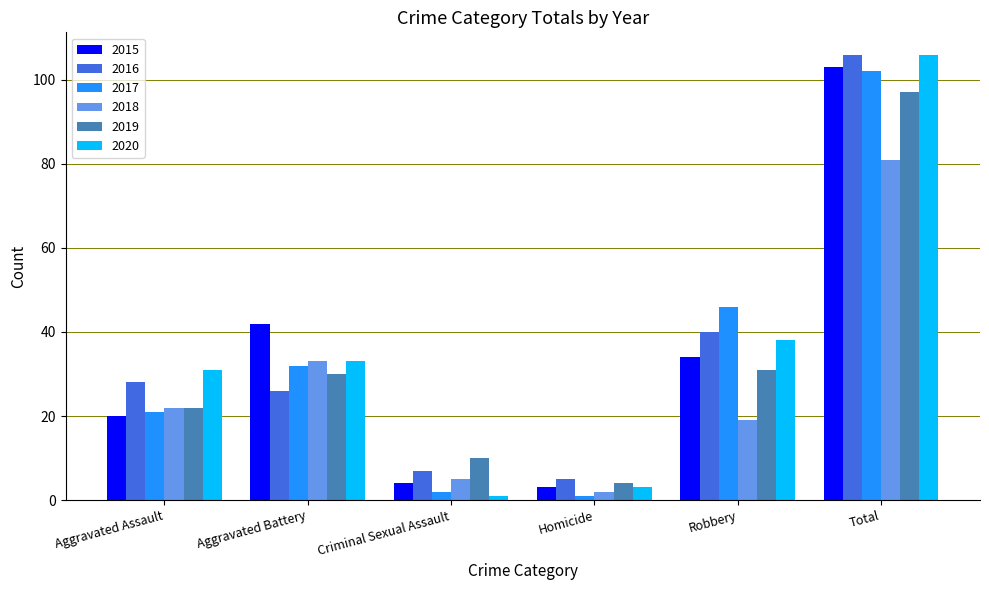

What is the smallest value displayed?

1